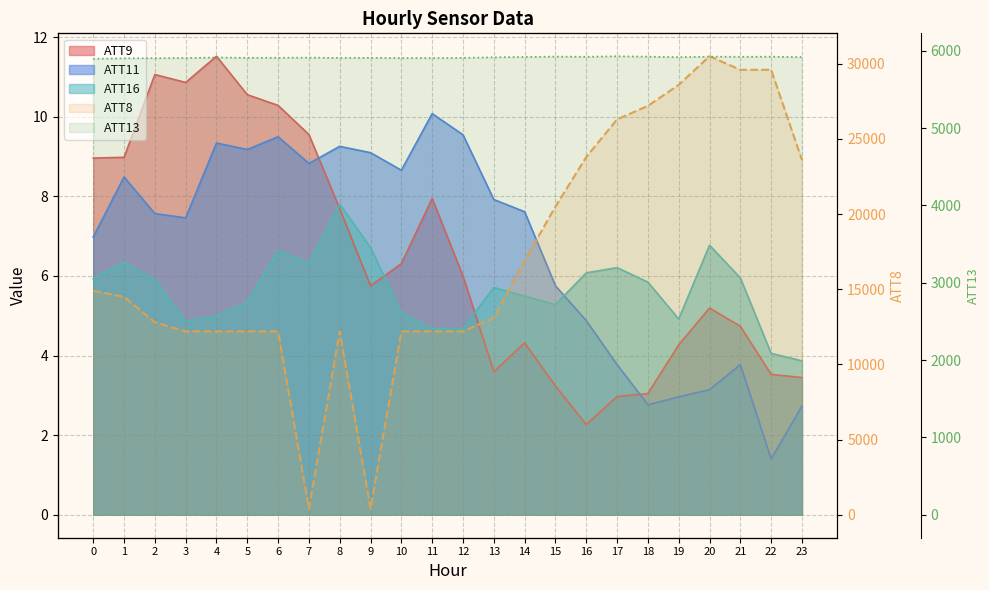

How many intersections are there between ATT16 and ATT9?

3